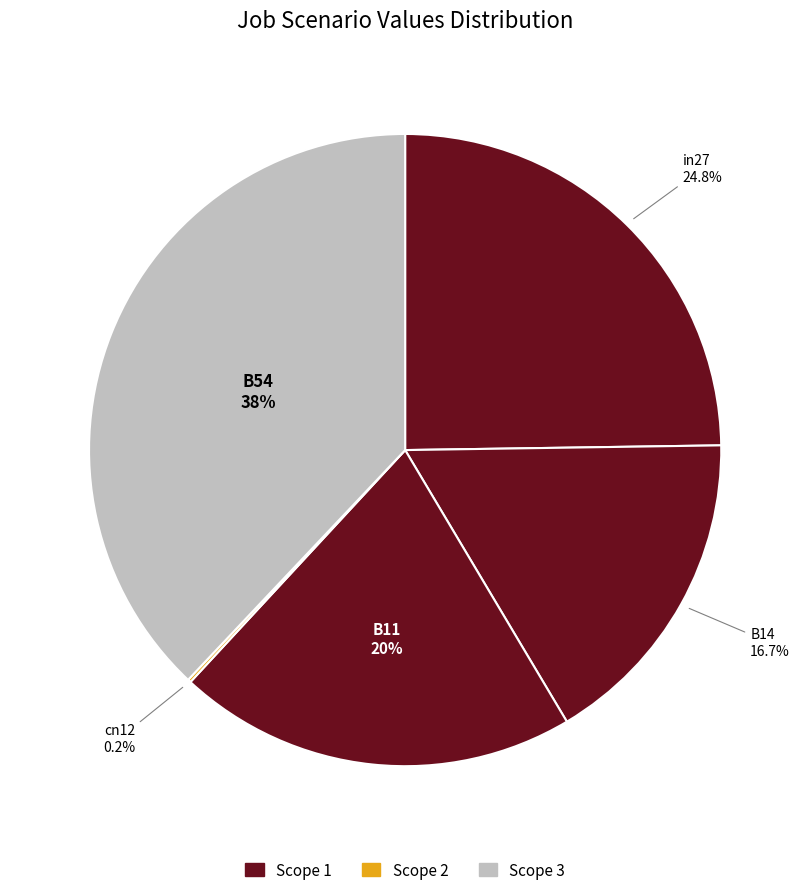

How many slices are in this pie chart?

5